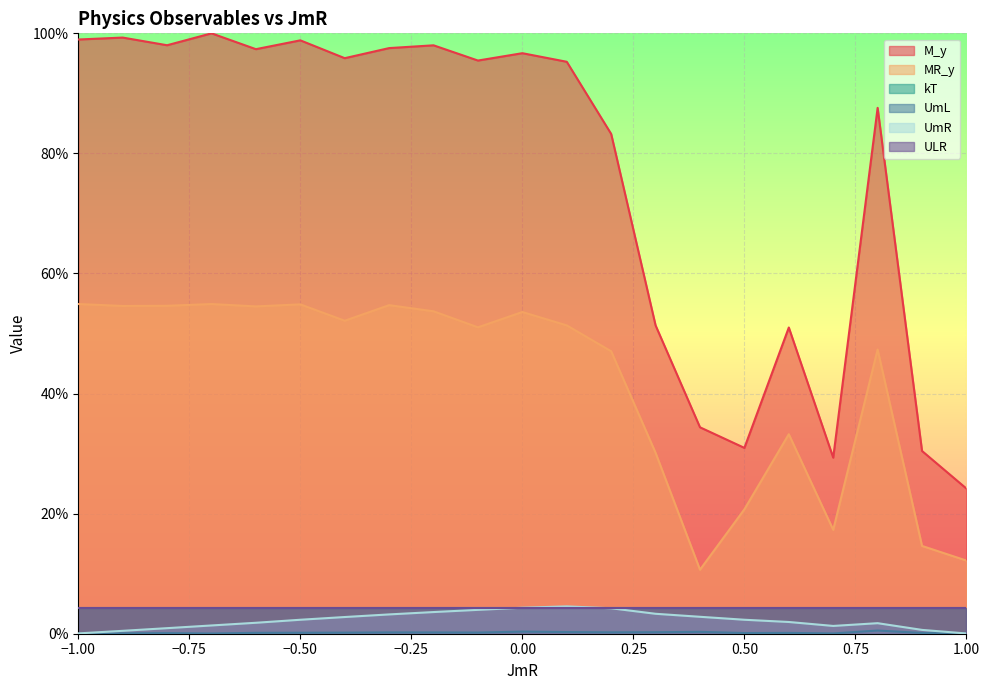

Which category has the highest value in the MR_y series?

-1